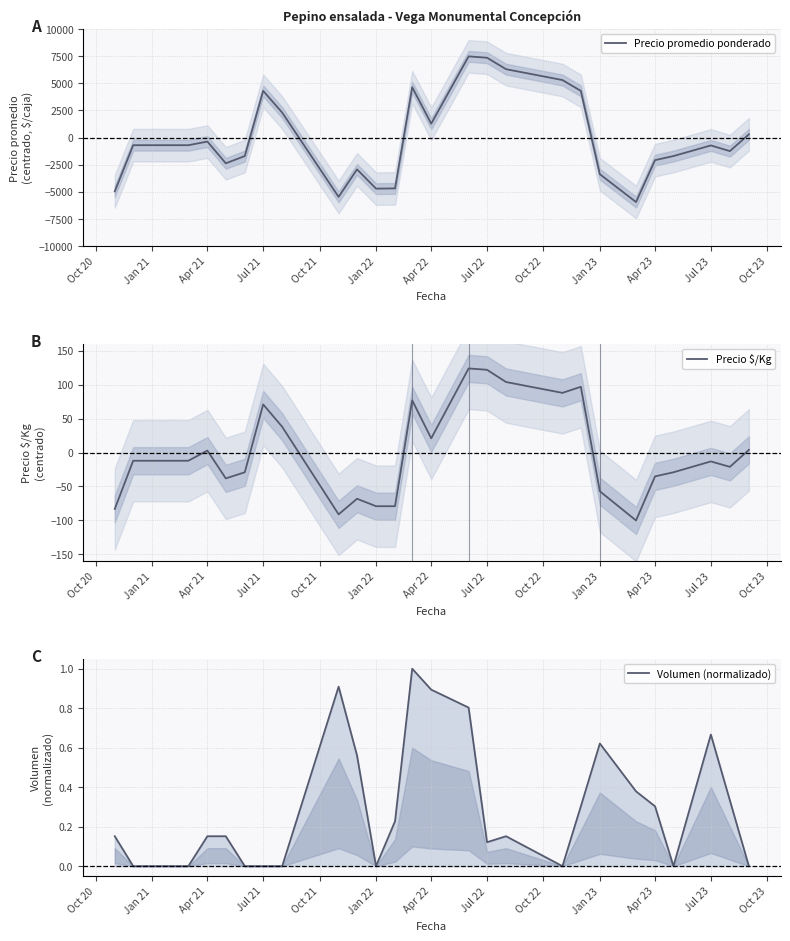

Which series has the largest range (max minus min)?

Precio promedio ponderado